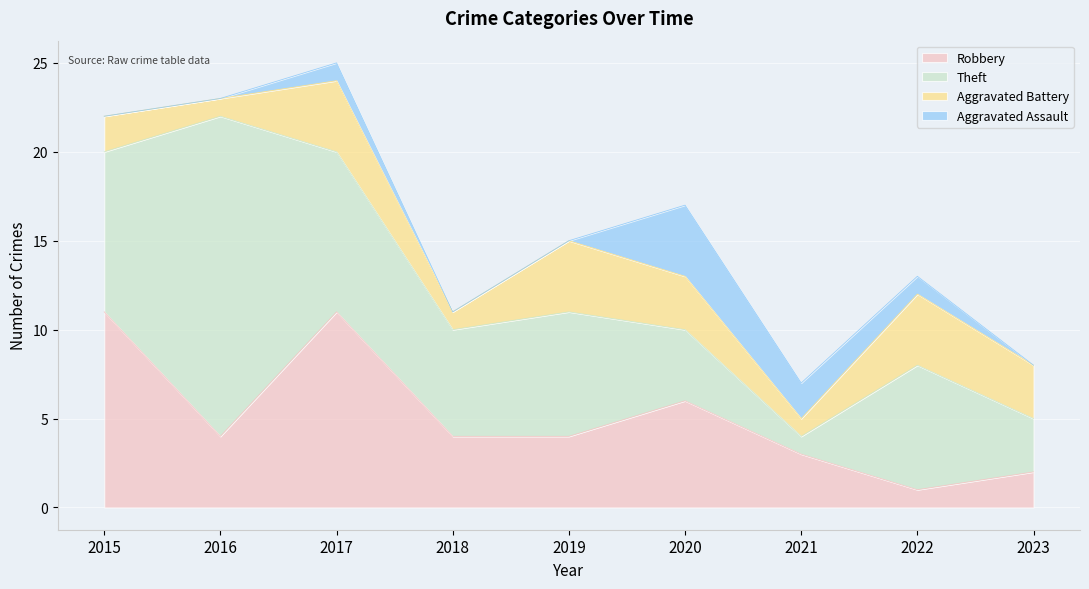

What is the value of the Robbery point at the 2nd from the left?

4